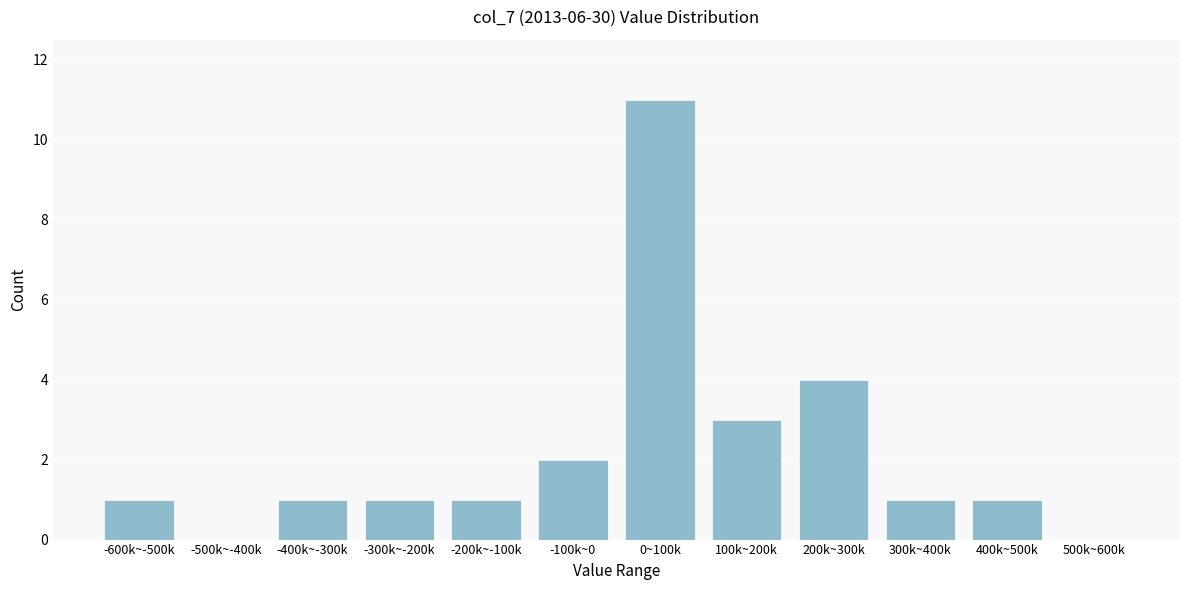

Reading left to right, extract all data points from this chart.

-600k~-500k=1	-500k~-400k=0	-400k~-300k=1	-300k~-200k=1	-200k~-100k=1	-100k~0=2	0~100k=11	100k~200k=3	200k~300k=4	300k~400k=1	400k~500k=1	500k~600k=0